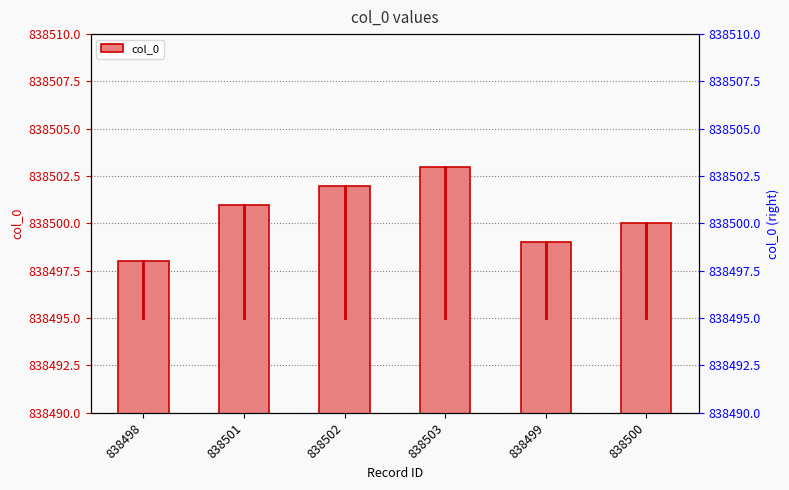

How many bars are there in total?

6